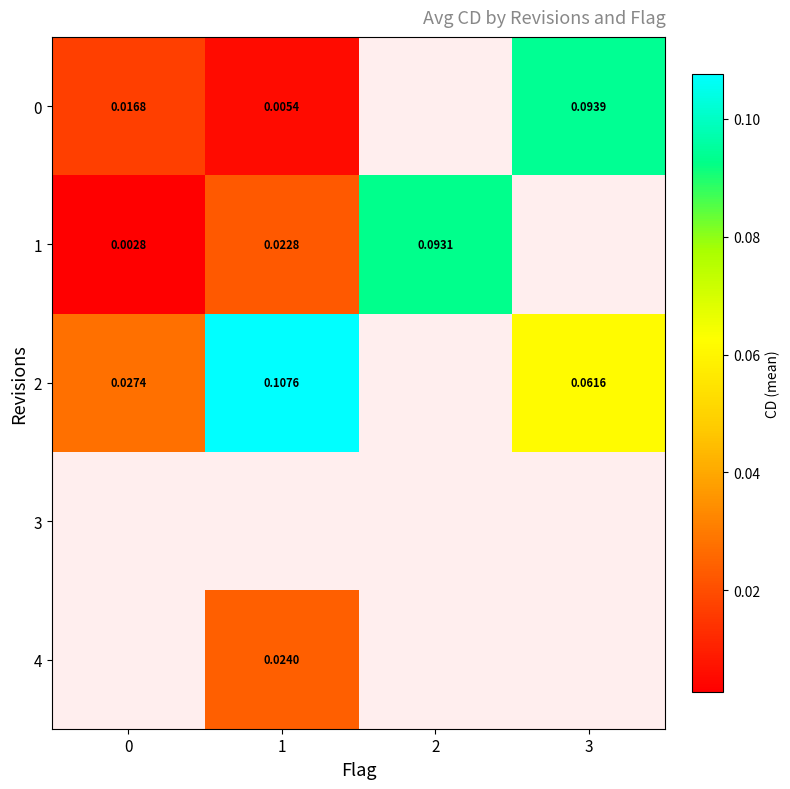

Is the value of 0 at 0 greater than the value of 1 at 0?

Yes